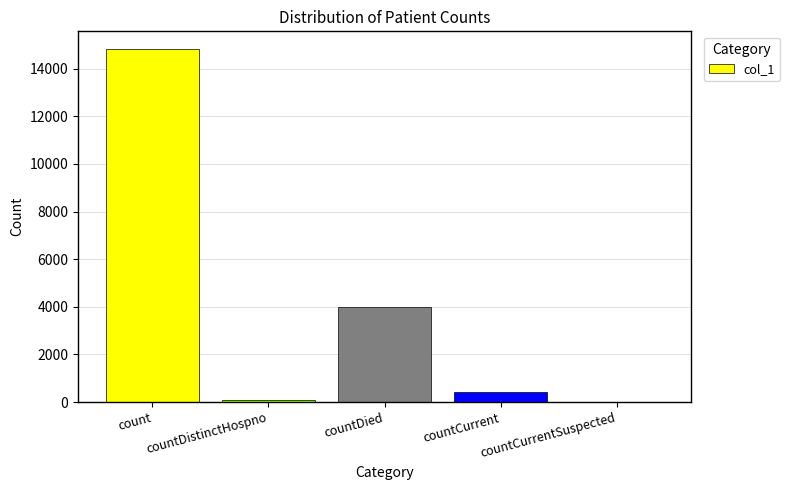

The chart shows a value of 10296 at countCurrentSuspected. True or false?

False